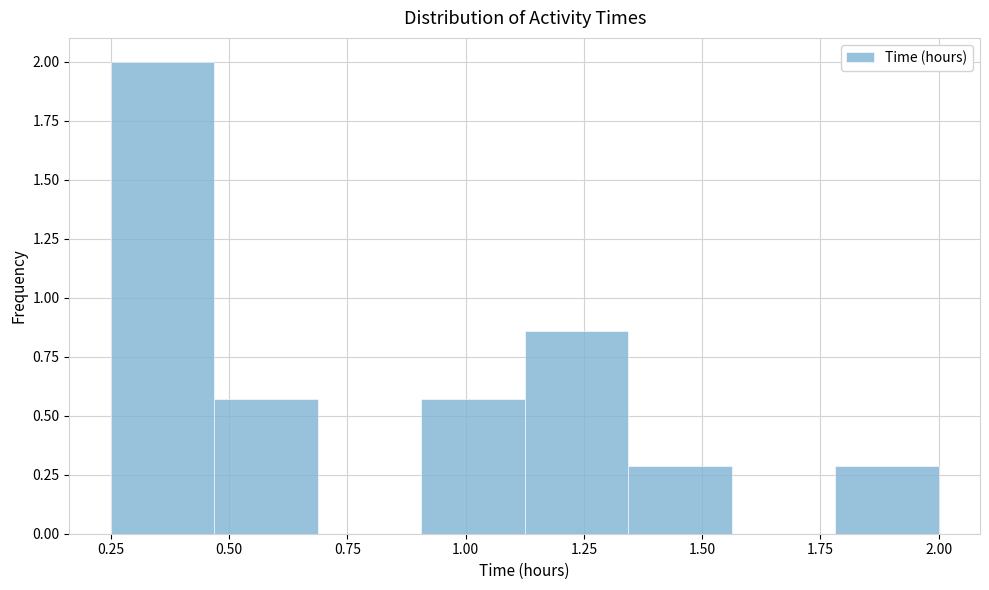

Reading left to right, transcribe this chart: for each bar, give the range it covers on the x-axis and its height. Neither the bar edges nor the heights are printed on the chart, so give them approximately, as read against the axes.

0.25 to 0.45: 2.00
0.45 to 0.70: 0.55
0.70 to 0.90: 0
0.90 to 1.15: 0.55
1.15 to 1.35: 0.85
1.35 to 1.55: 0.30
1.55 to 1.80: 0
1.80 to 2.00: 0.30